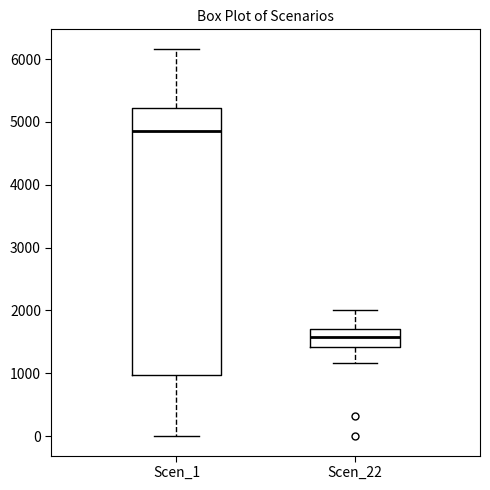

Which box's median line is the highest?

Scen_1